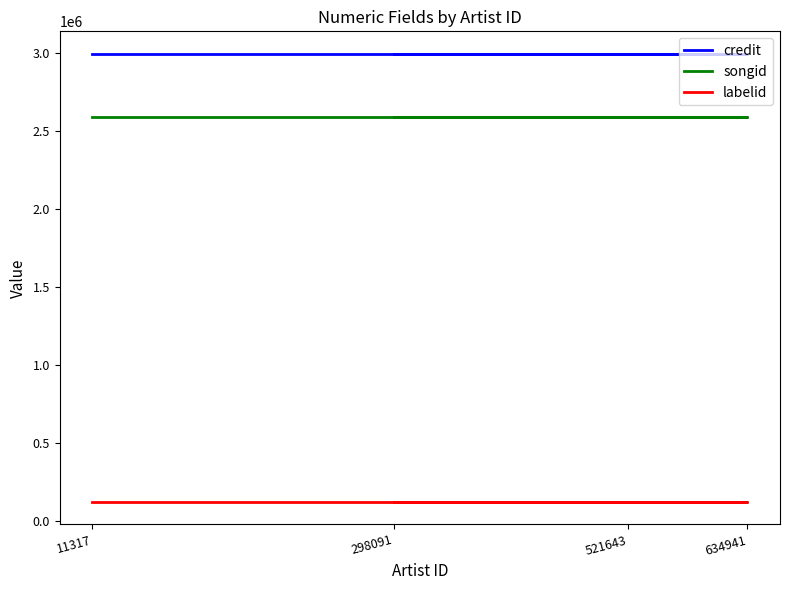

What is the minimum value for labelid?

121569